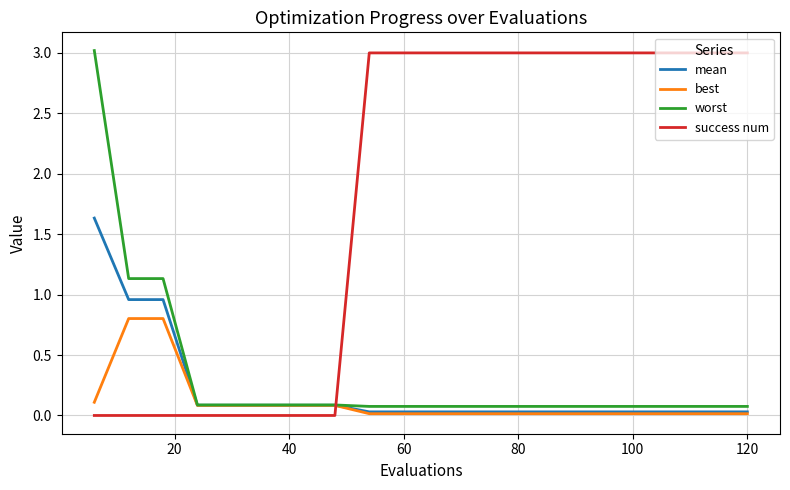

Which series has the largest total across all categories?

success num